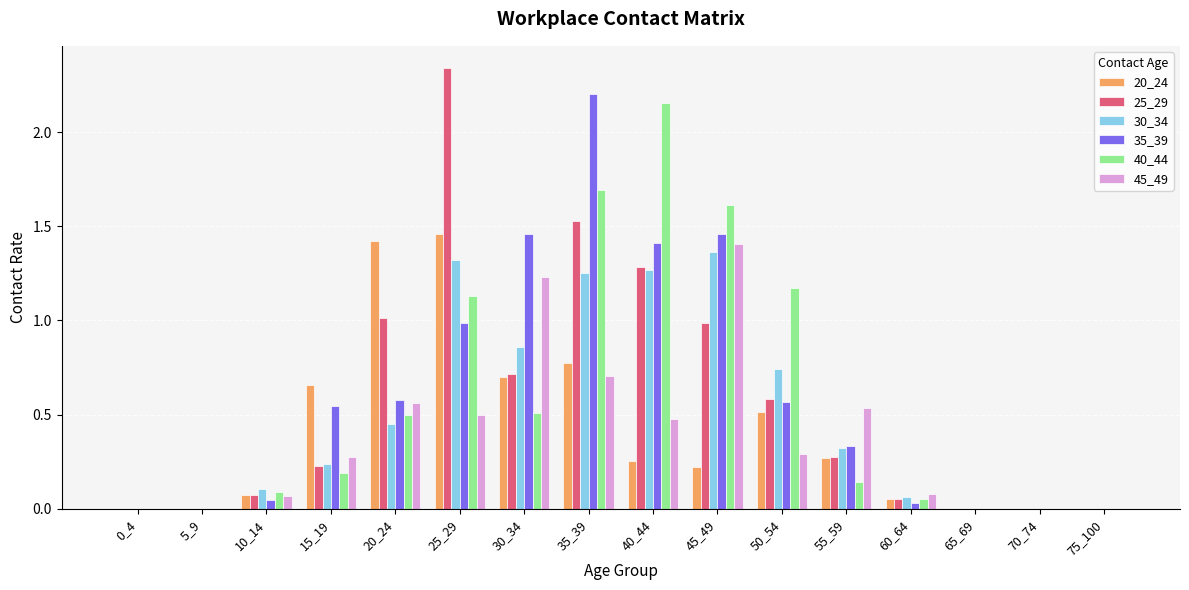

What is the total value across all series at 50_54?

3.9